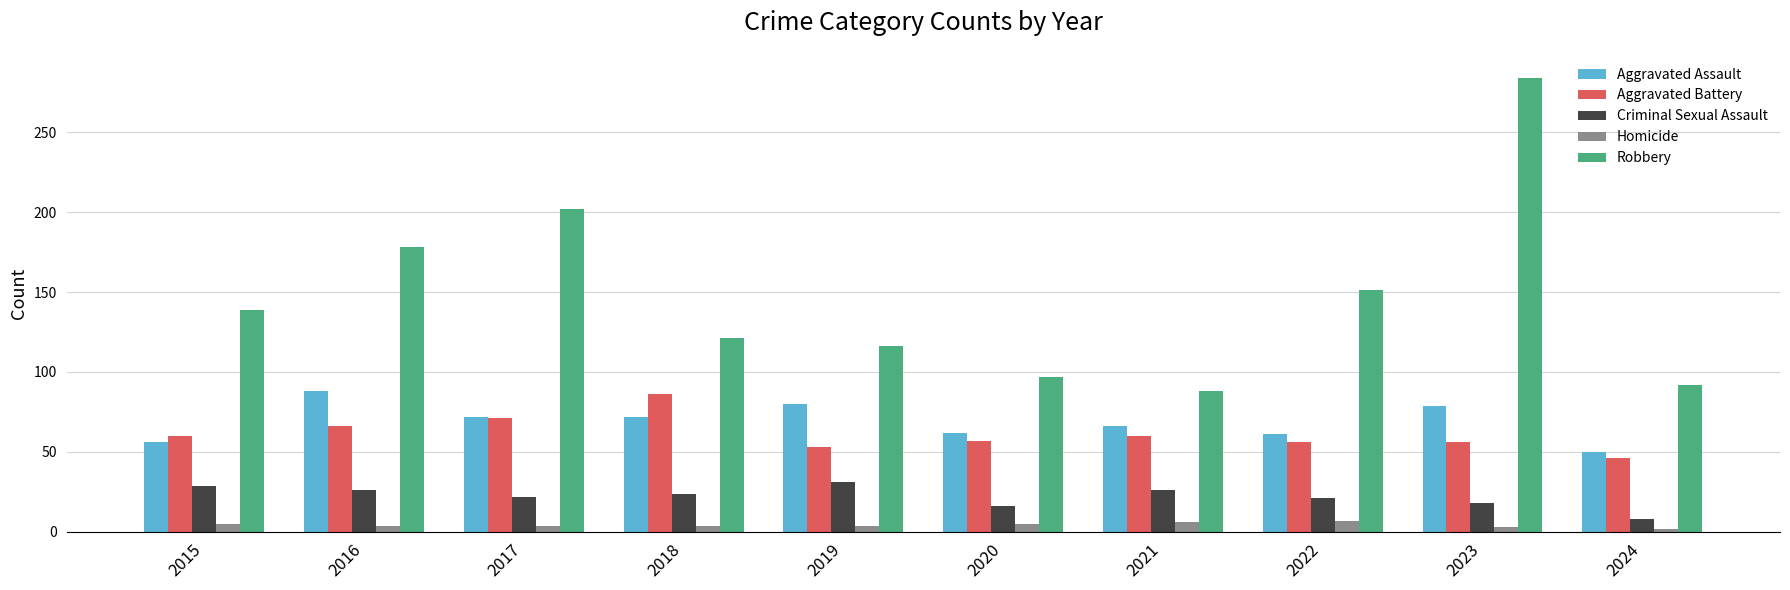

What is the value of the Criminal Sexual Assault bar at the 6th from the left?

16